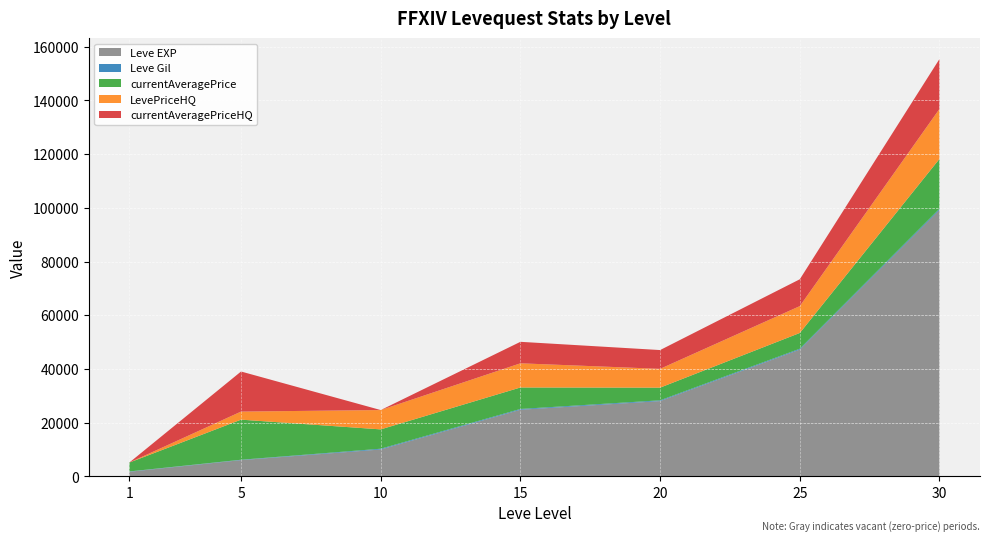

Reading left to right, what are all the values shown in this chart?

Leve EXP: 1=1690	5=6030	10=9990	15=24790	20=28010	25=47200	30=99220
Leve Gil: 1=112	5=140	10=288	15=293	20=293	25=317	30=413
currentAveragePrice: 1=3307	5=14933	10=7200	15=8005	20=4724	25=5874	30=18600
LevePriceHQ: 1=0	5=3000	10=7200	15=9000	20=6999	25=9999	30=18600
currentAveragePriceHQ: 1=0	5=14933	10=0	15=8005	20=6999	25=9999	30=18600